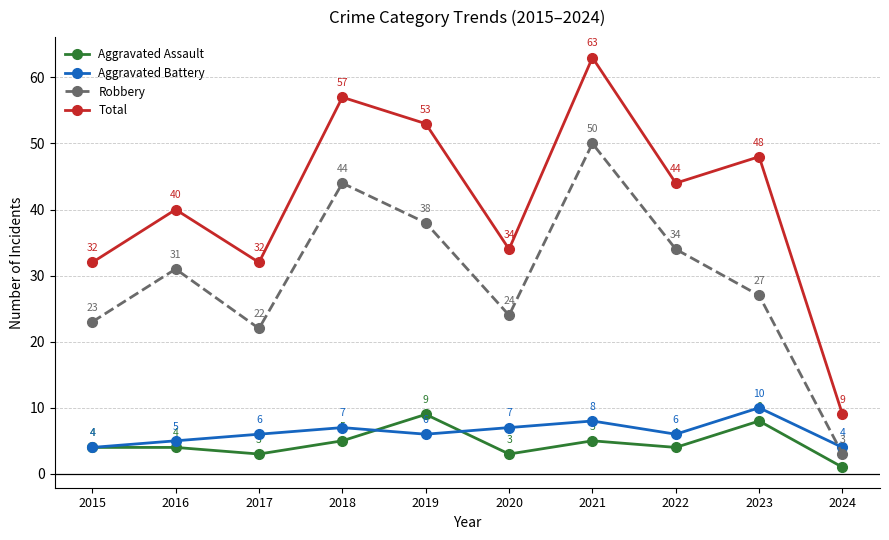

What is the spread (max minus min) of values at 2019?

47